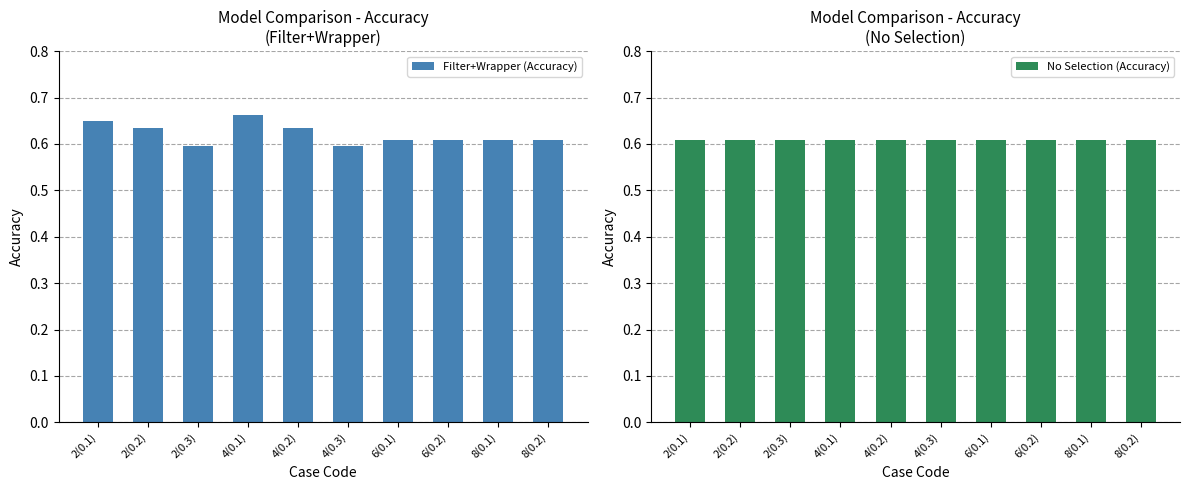

The value of Filter+Wrapper (Accuracy) at 2(0.3) is 0.9. True or false?

False